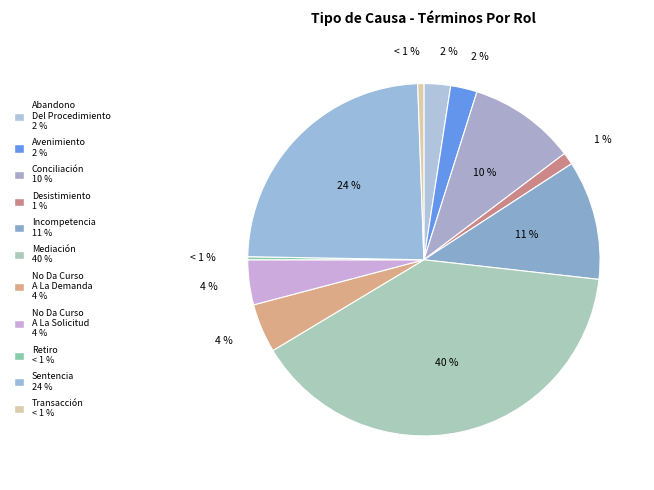

Which slice is the largest?

Mediación